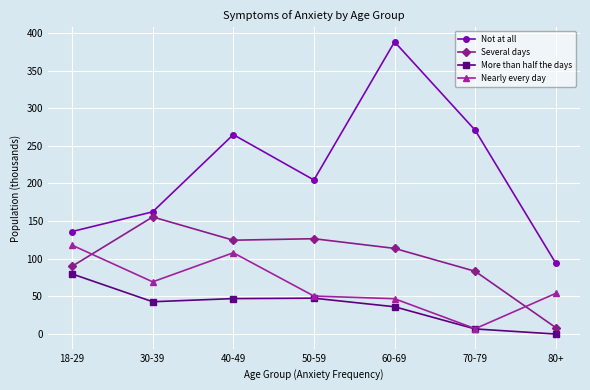

What is the label of the 5th point from the left?

60-69